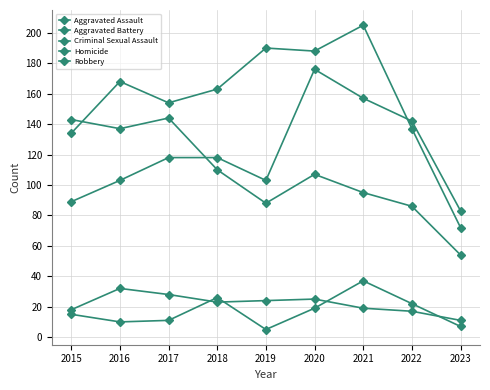

How many categories are shown in the chart?

9